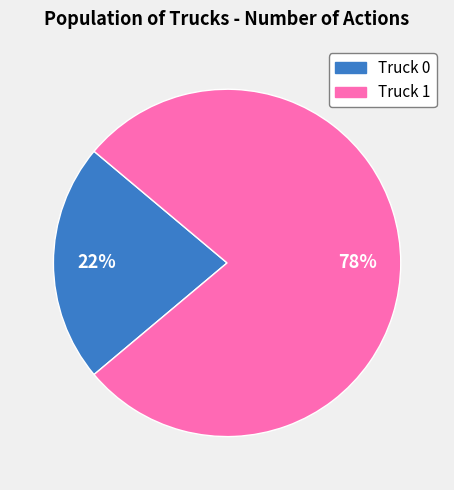

Which slice is the largest?

Truck 1